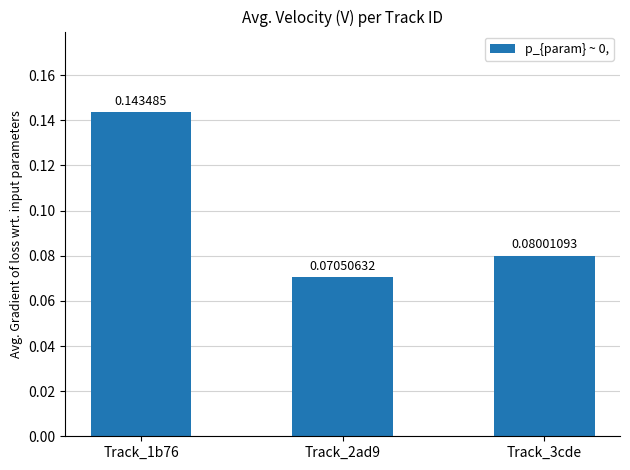

List the labels in order of value, largest first.

Track_1b76, Track_3cde, Track_2ad9